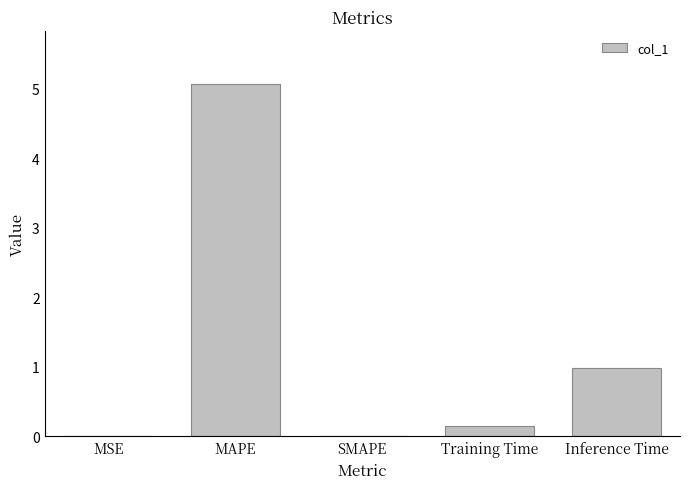

True or false: the data shows 0.0 at SMAPE.

True